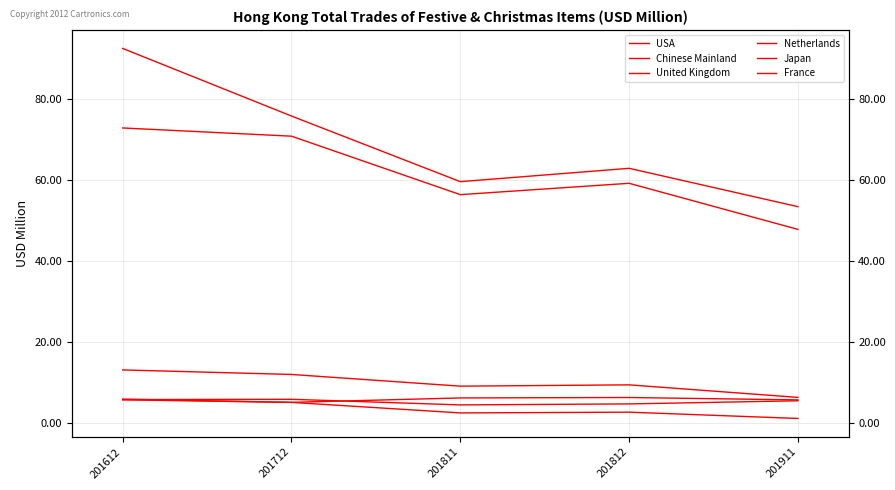

Where does the United Kingdom series first go above 9?

201612